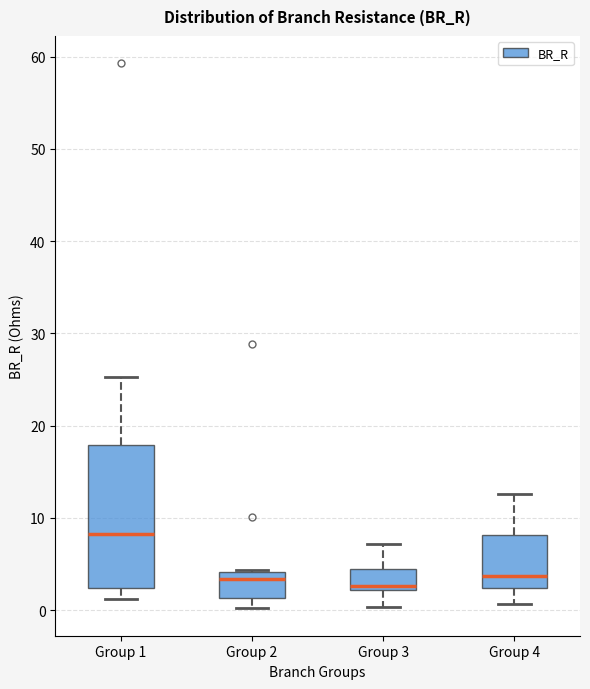

Where does the median line of the box for Group 4 sit on the y-axis? The values are not printed on the chart, so give them approximately, as read against the axis.

4